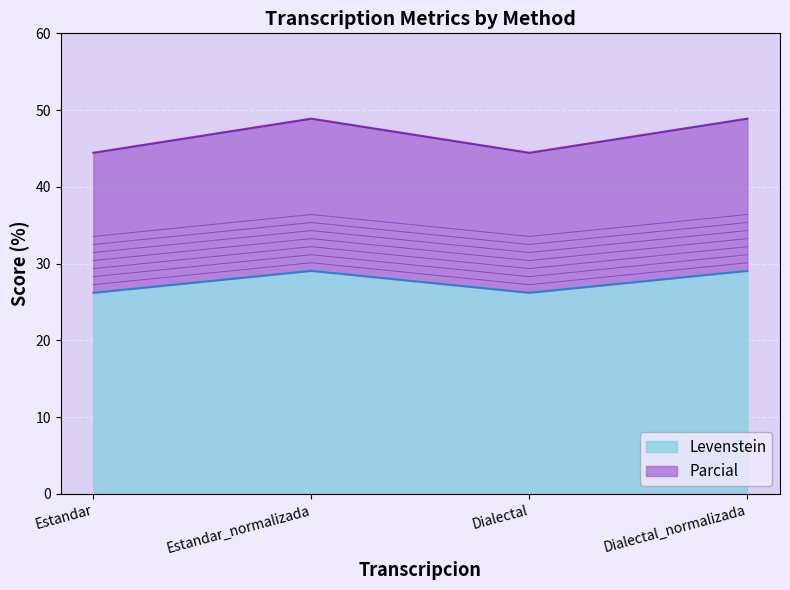

What is the label of the 3rd point from the right?

Estandar_normalizada